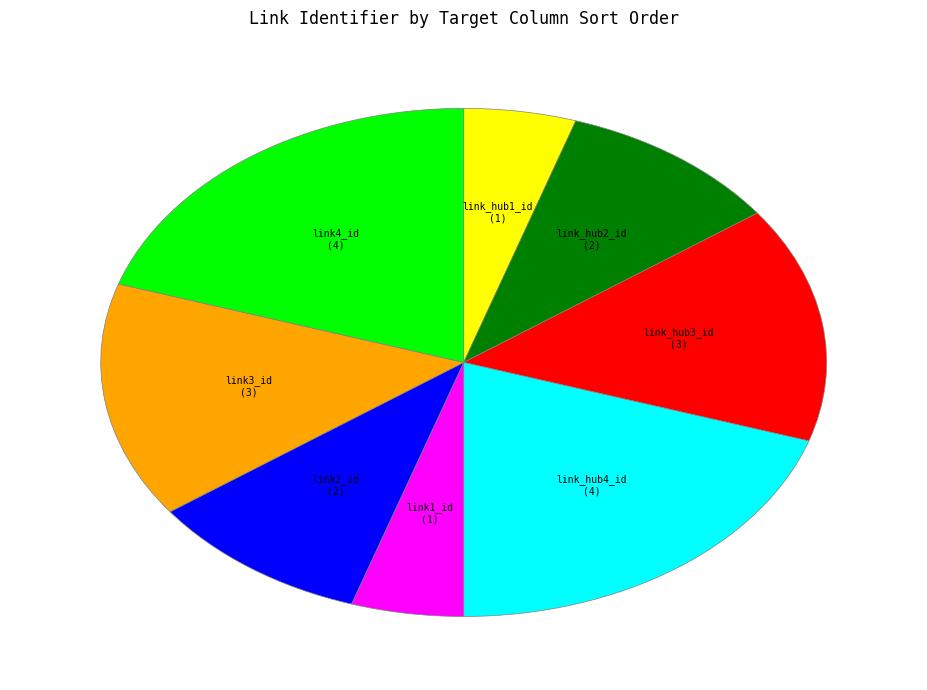

How many slices are in this pie chart?

8